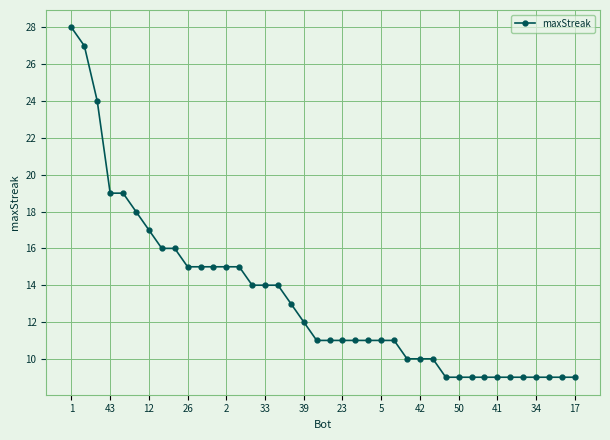

How many data points does each series have?

40